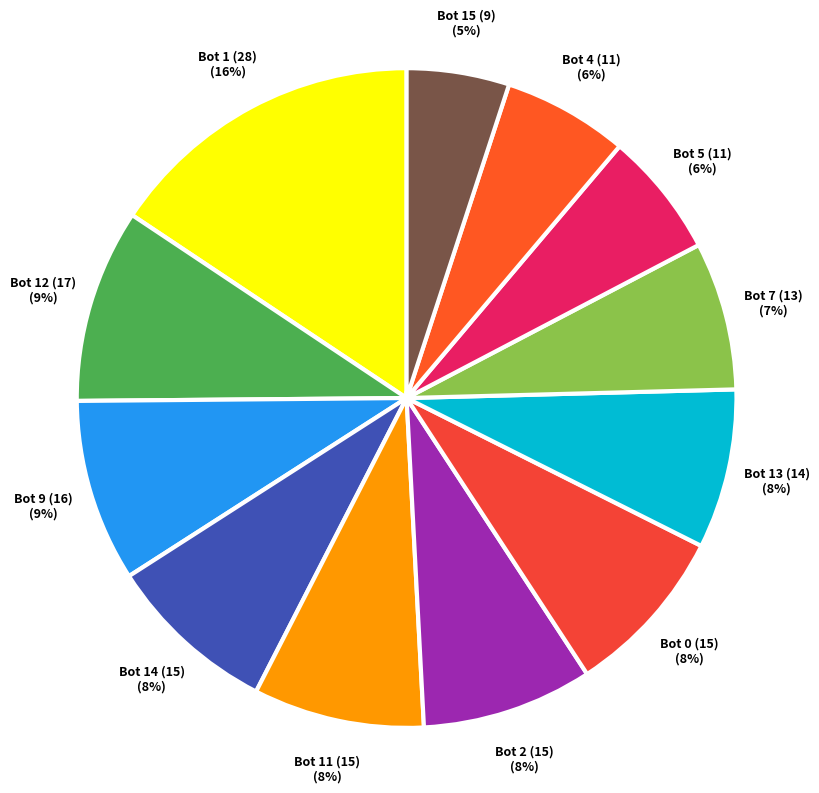

How many segments does this pie chart have?

12